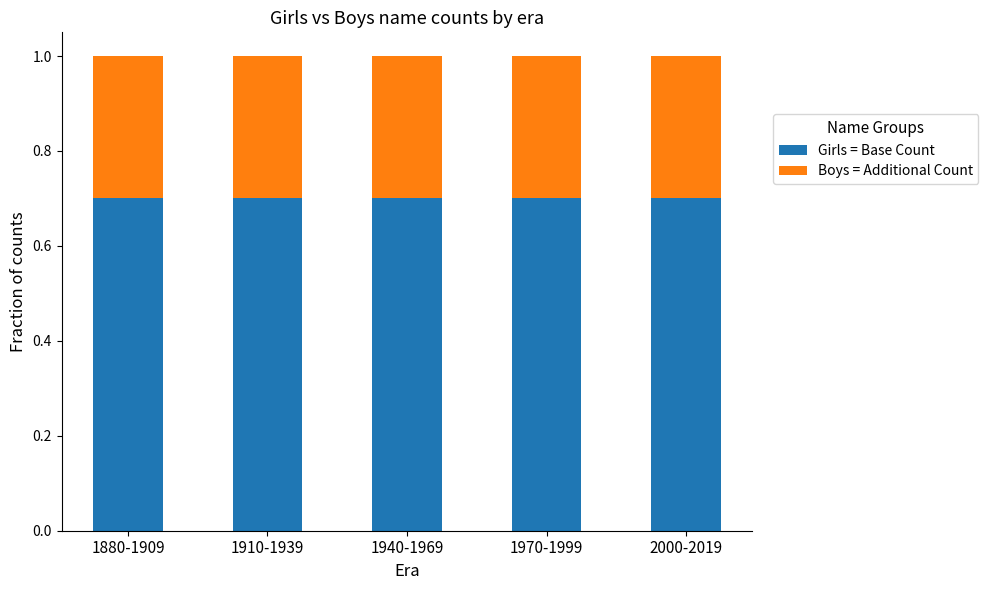

What is the highest value of the Girls = Base Count series?

0.7